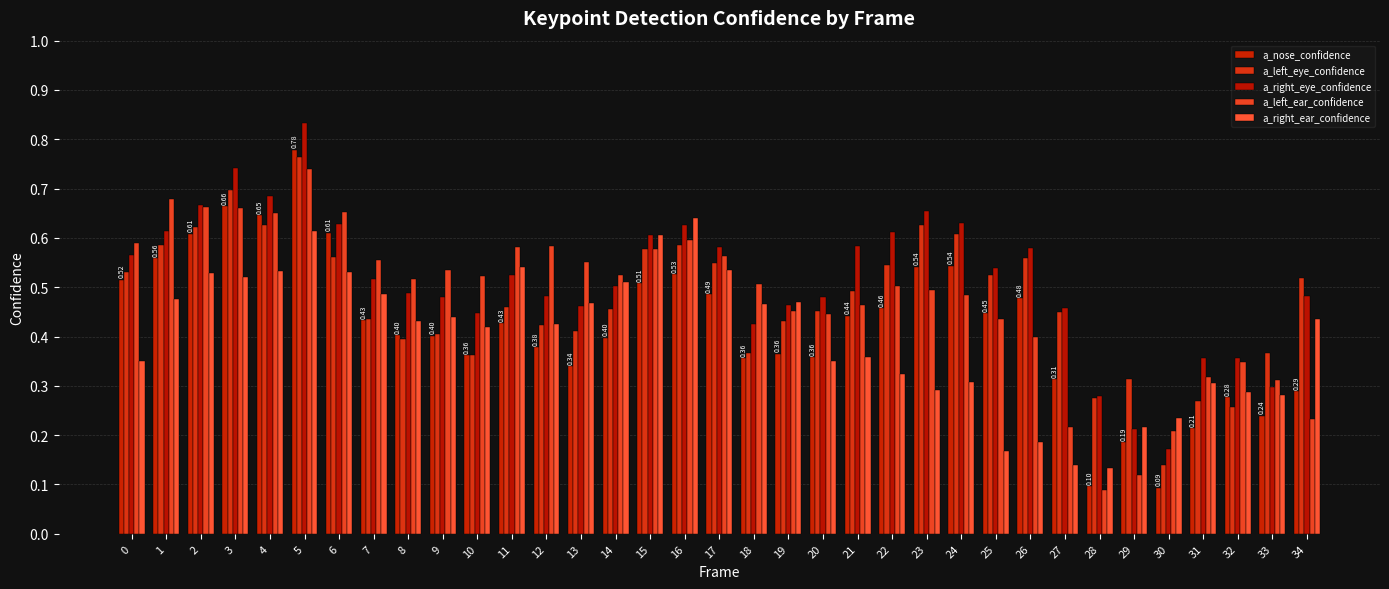

How many data points does each series have?

35